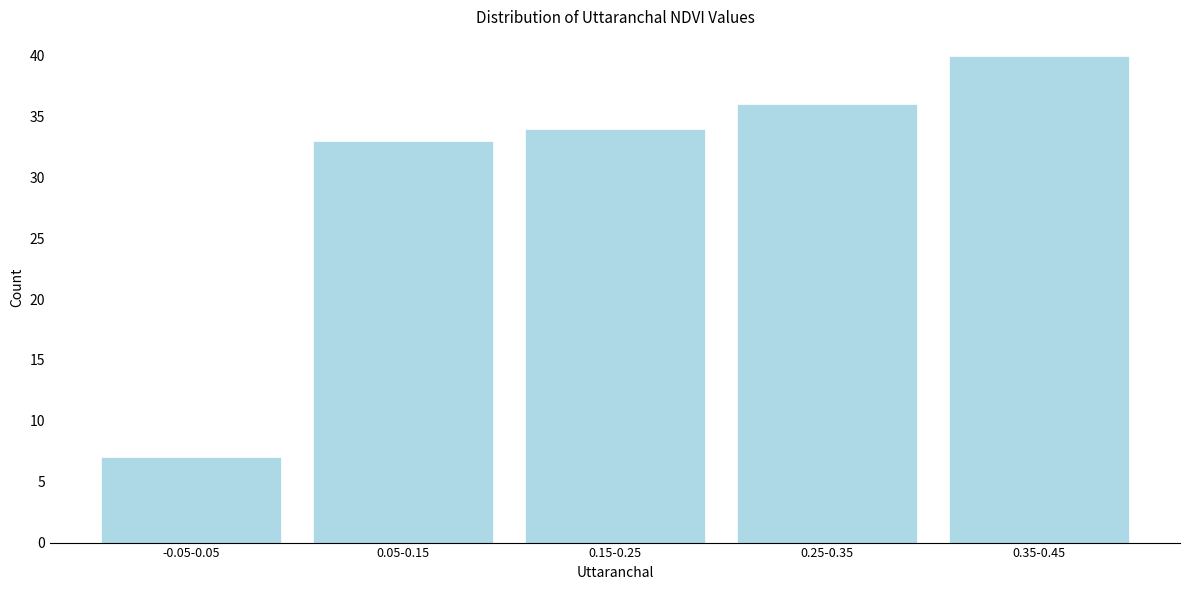

Reading left to right, transcribe all the data shown in this chart.

-0.05-0.05=7	0.05-0.15=33	0.15-0.25=34	0.25-0.35=36	0.35-0.45=40